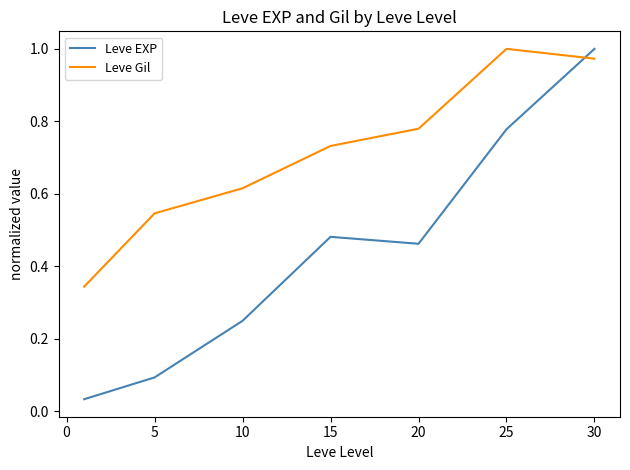

What are all the series names shown in the legend?

Leve EXP, Leve Gil